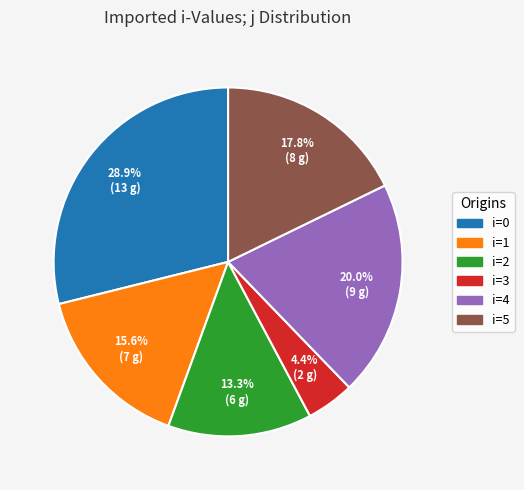

Does any single category account for the majority?

No